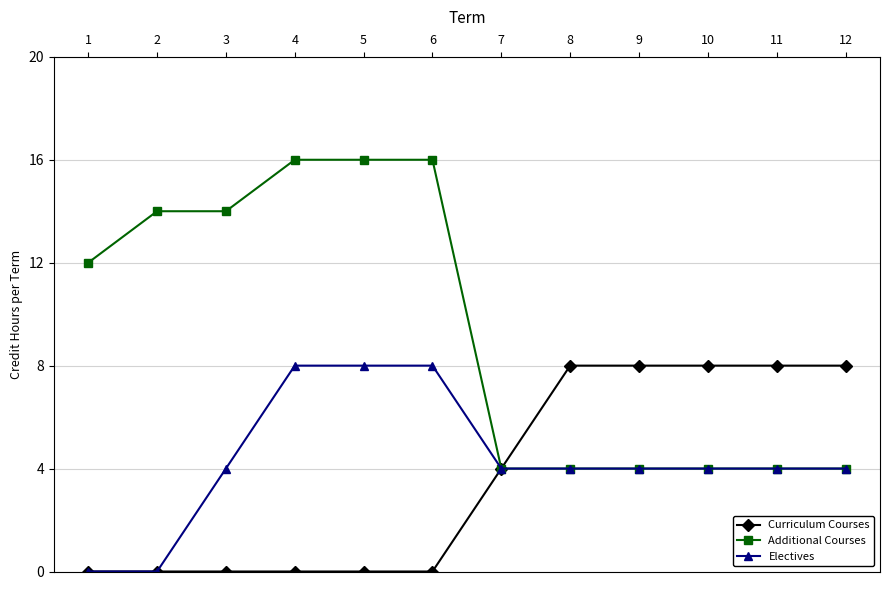

At how many categories does at least one series exceed 2?

12